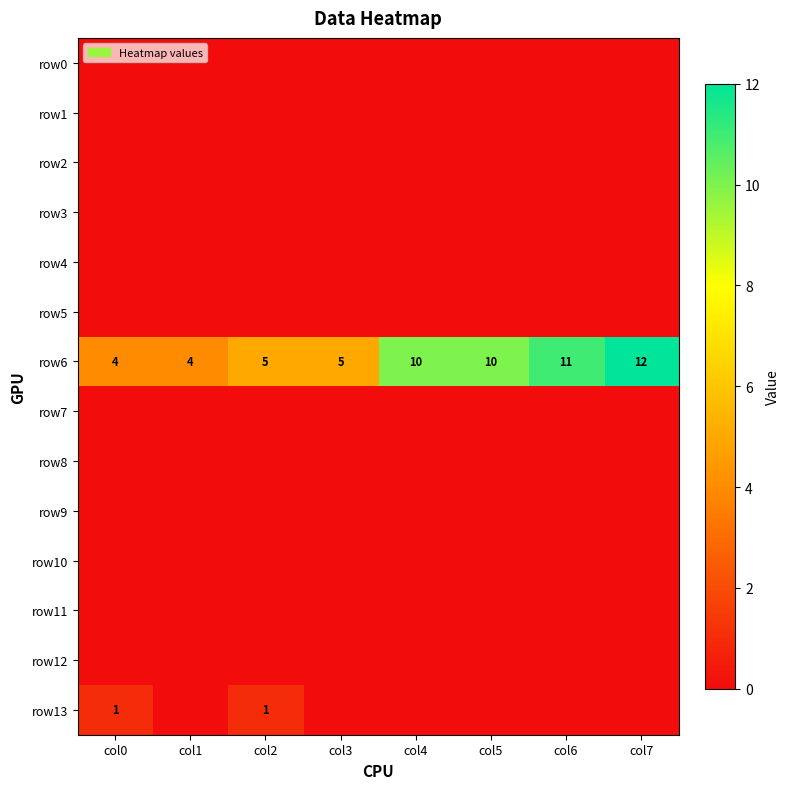

What is the highest value of the row6 series?

12